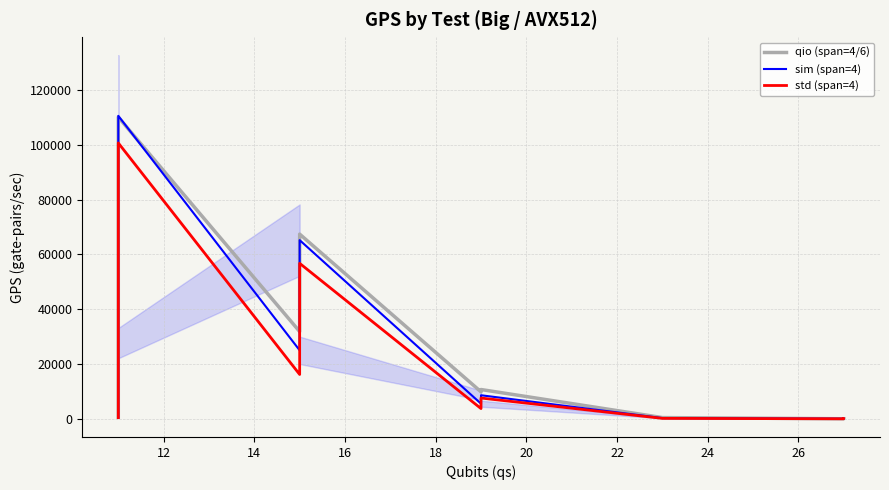

Which series has the widest spread of values?

sim